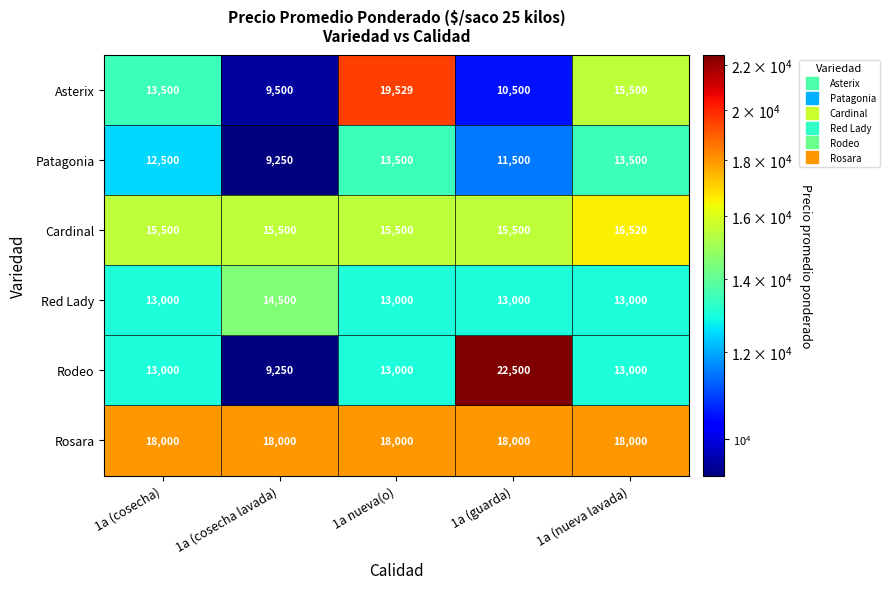

Reading right to left, list all the values displayed in this chart.

Asterix: 15500	10500	19529	9500	13500
Patagonia: 13500	11500	13500	9250	12500
Cardinal: 16520	15500	15500	15500	15500
Red Lady: 13000	13000	13000	14500	13000
Rodeo: 13000	22500	13000	9250	13000
Rosara: 18000	18000	18000	18000	18000